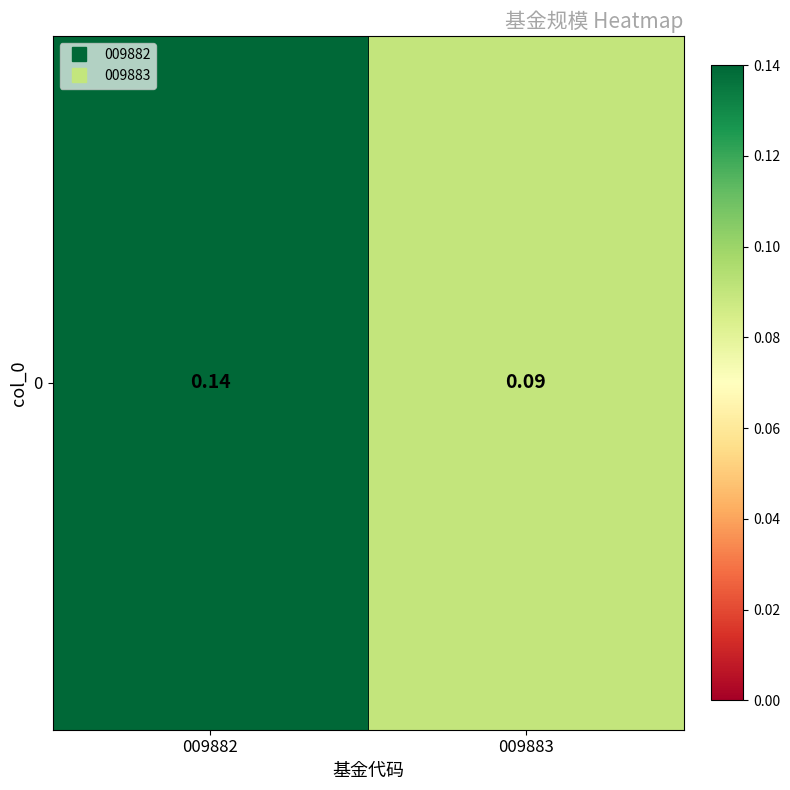

Reading left to right, transcribe all the data shown in this chart.

0.1	0.1